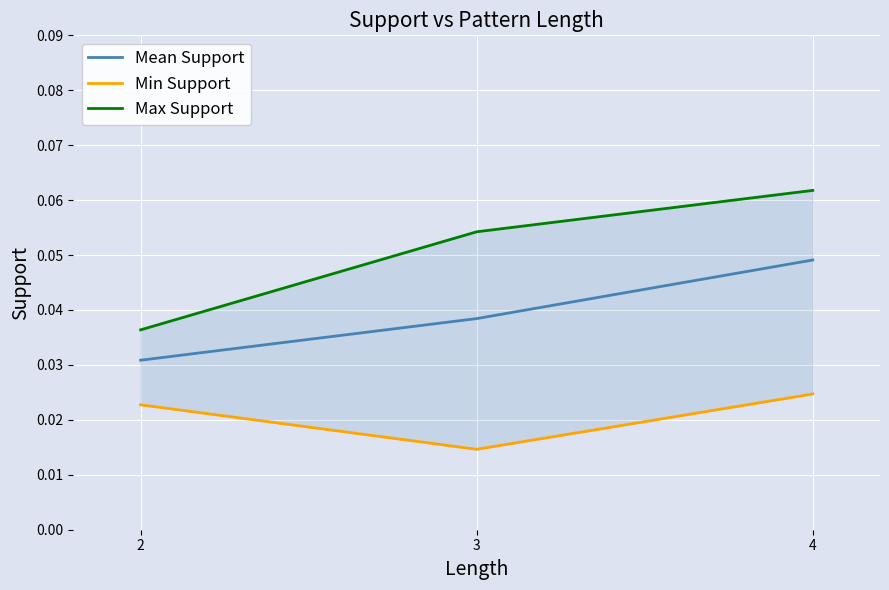

Is the value of Mean Support at 3 greater than the value of Min Support at 4?

Yes